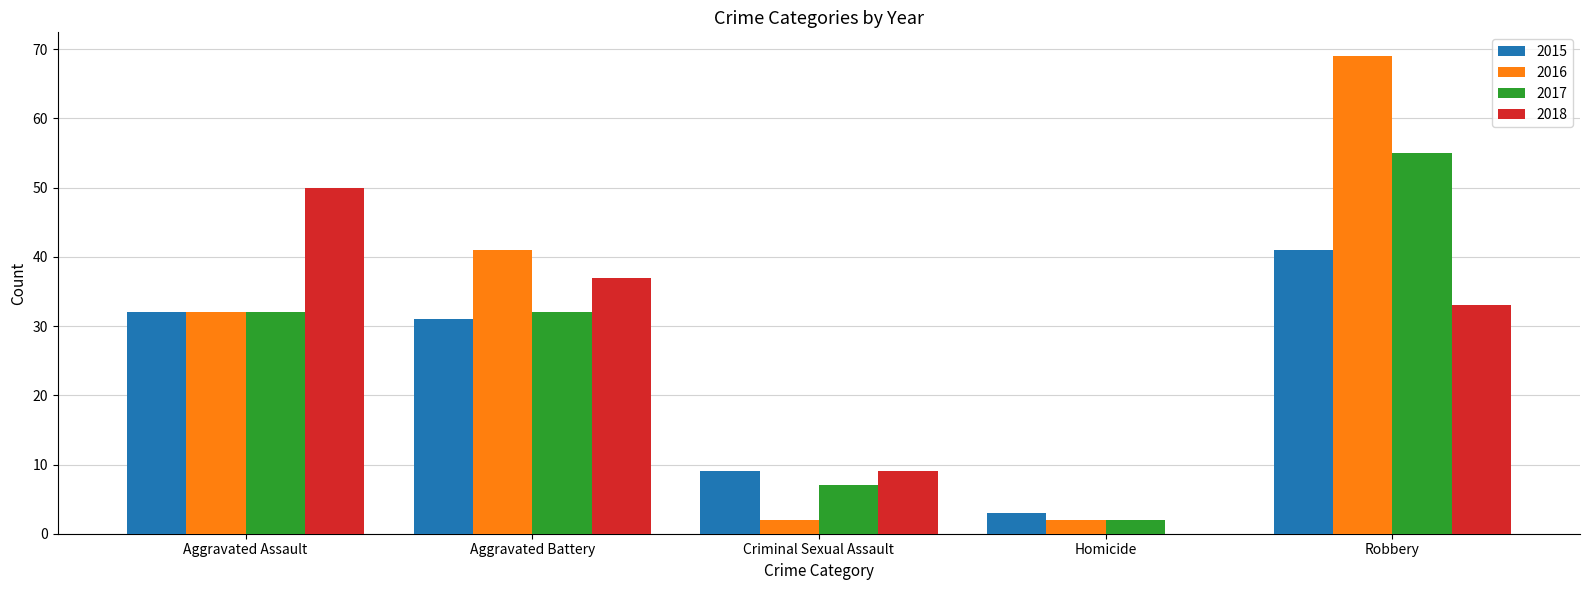

Reading left to right, transcribe all the data shown in this chart.

2015: 32	31	9	3	41
2016: 32	41	2	2	69
2017: 32	32	7	2	55
2018: 50	37	9	0	33